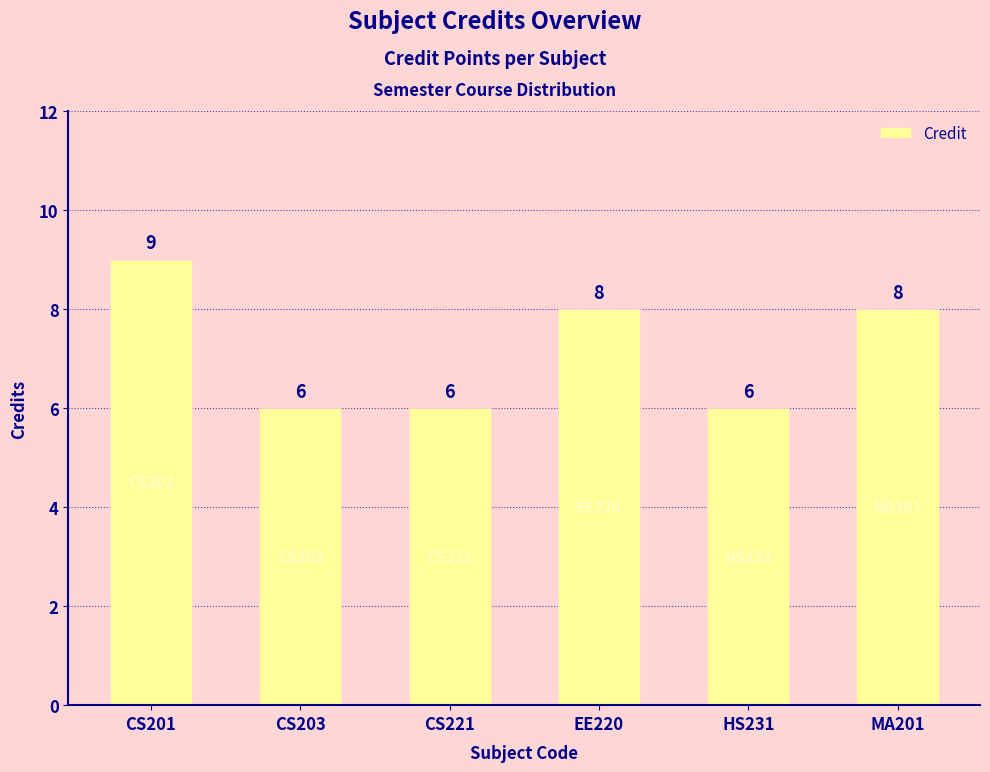

What is the label of the 4th bar from the left?

EE220